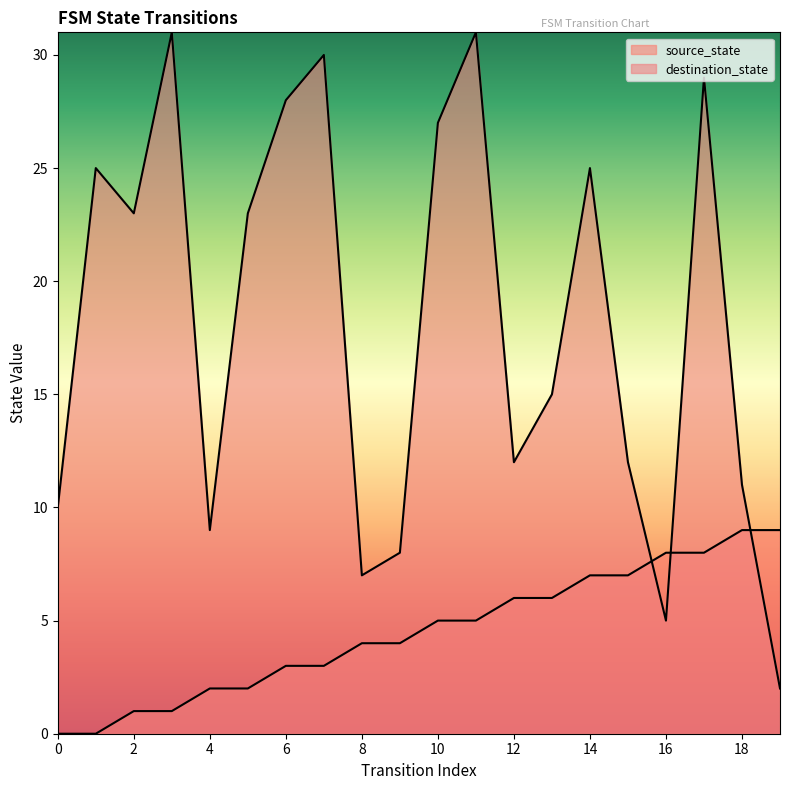

Reading right to left, transcribe all the data shown in this chart.

source_state: 9	9	8	8	7	7	6	6	5	5	4	4	3	3	2	2	1	1	0	0
destination_state: 2	11	29	5	12	25	15	12	31	27	8	7	30	28	23	9	31	23	25	10